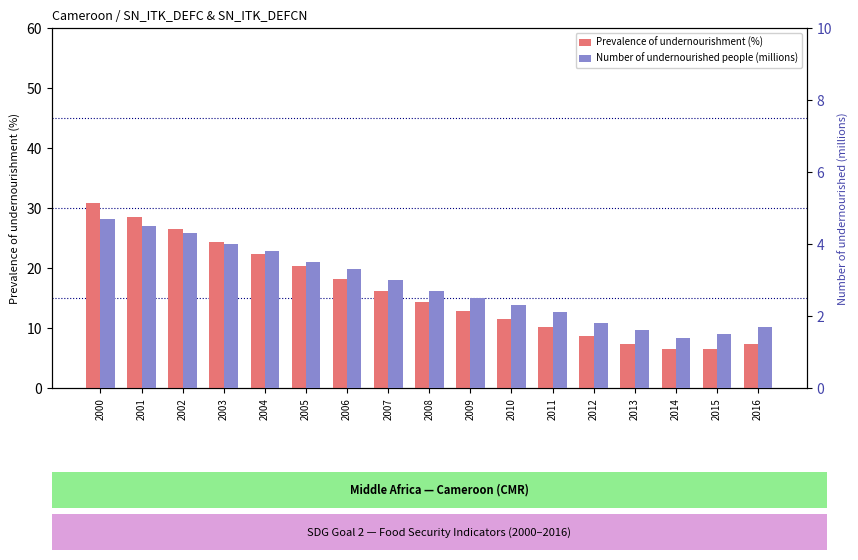

Reading right to left, transcribe all the data shown in this chart.

Prevalence of undernourishment (%): 7.3	6.5	6.5	7.4	8.7	10.1	11.5	12.9	14.4	16.2	18.2	20.3	22.4	24.4	26.5	28.5	30.8
Number of undernourished people (millions): 1.7	1.5	1.4	1.6	1.8	2.1	2.3	2.5	2.7	3.0	3.3	3.5	3.8	4.0	4.3	4.5	4.7